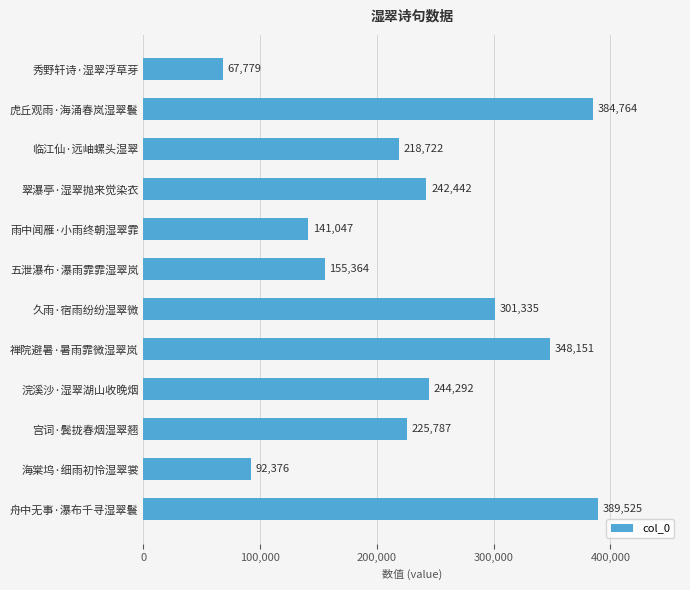

At which category does the chart reach its peak across all series?

舟中无事·瀑布千寻湿翠鬟